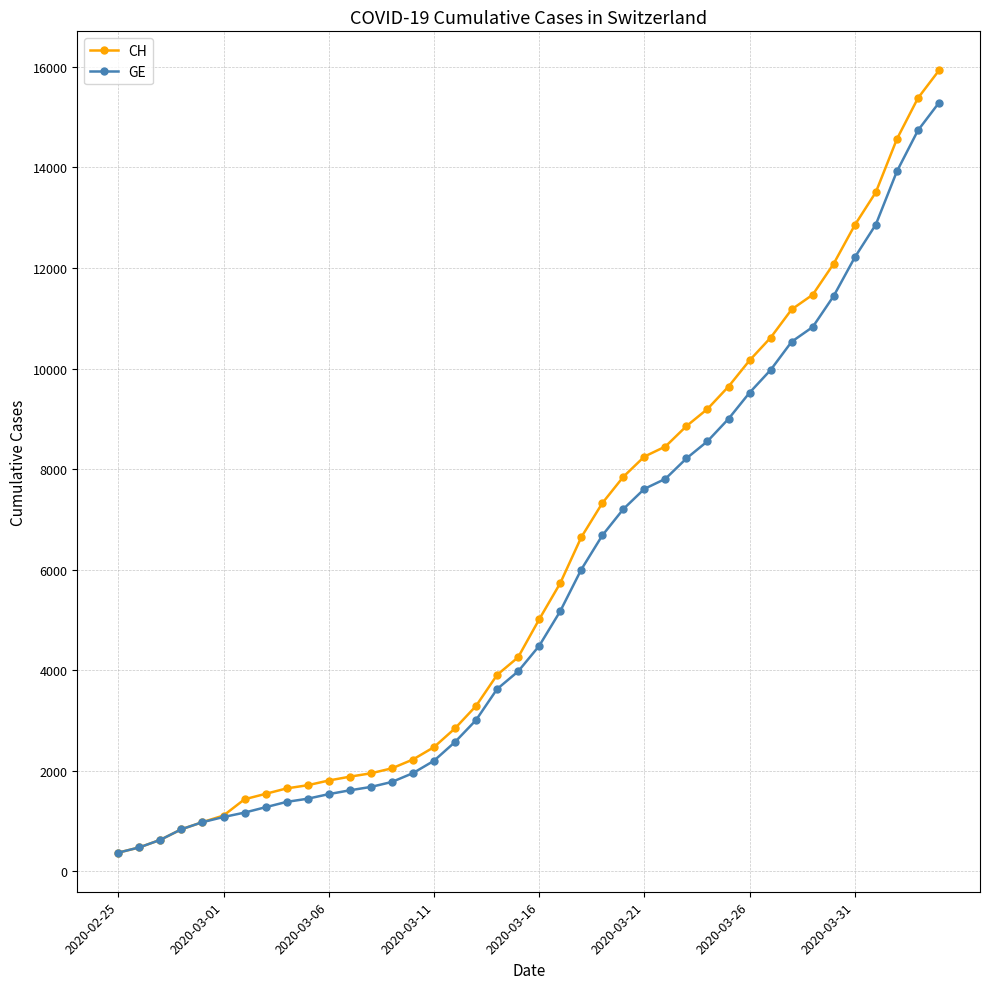

What are all the series names shown in the legend?

CH, GE